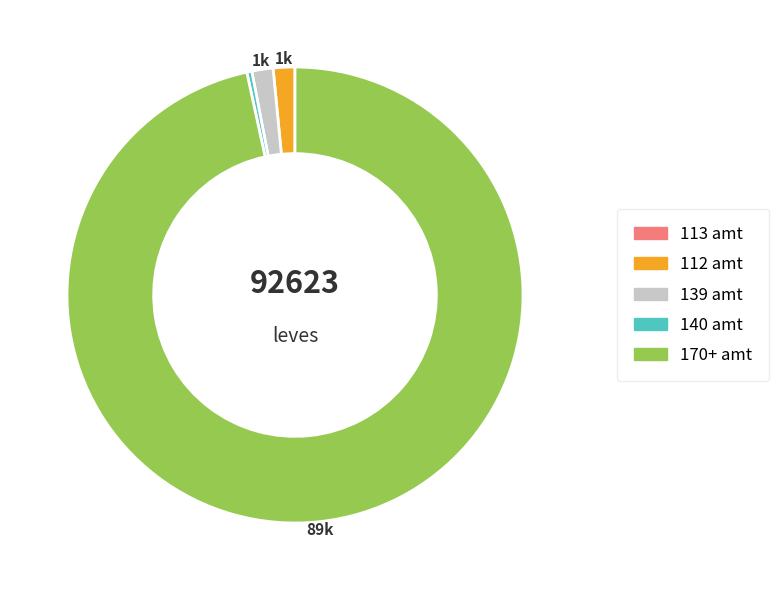

Combined, do 170+ amt and 112 amt account for over 50%?

Yes